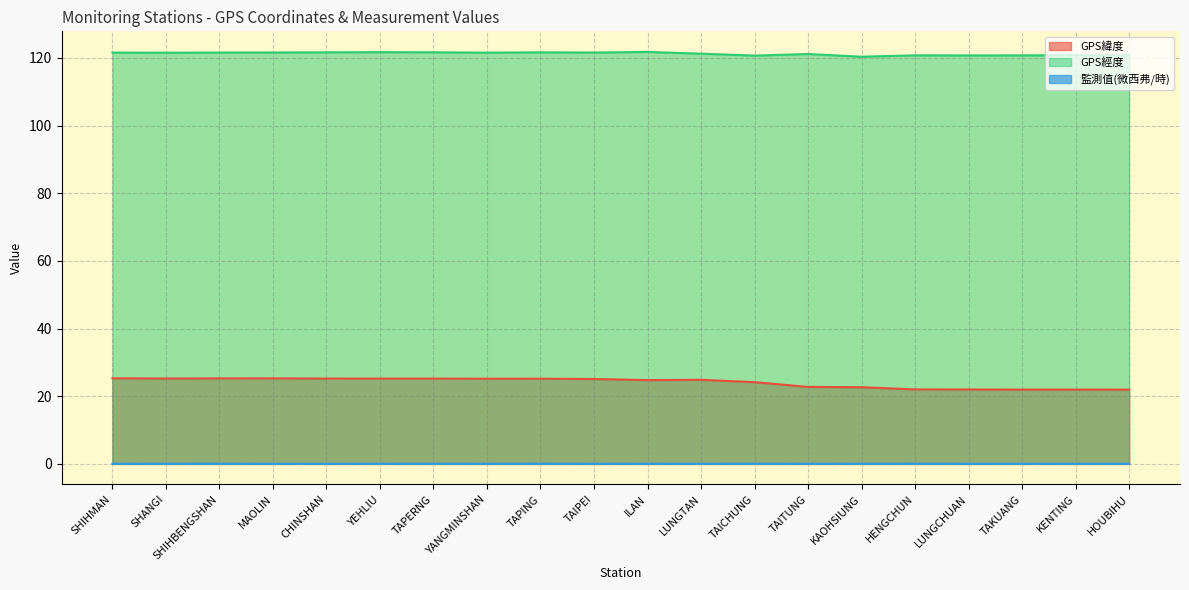

What is the label of the 15th point from the left?

KAOHSIUNG